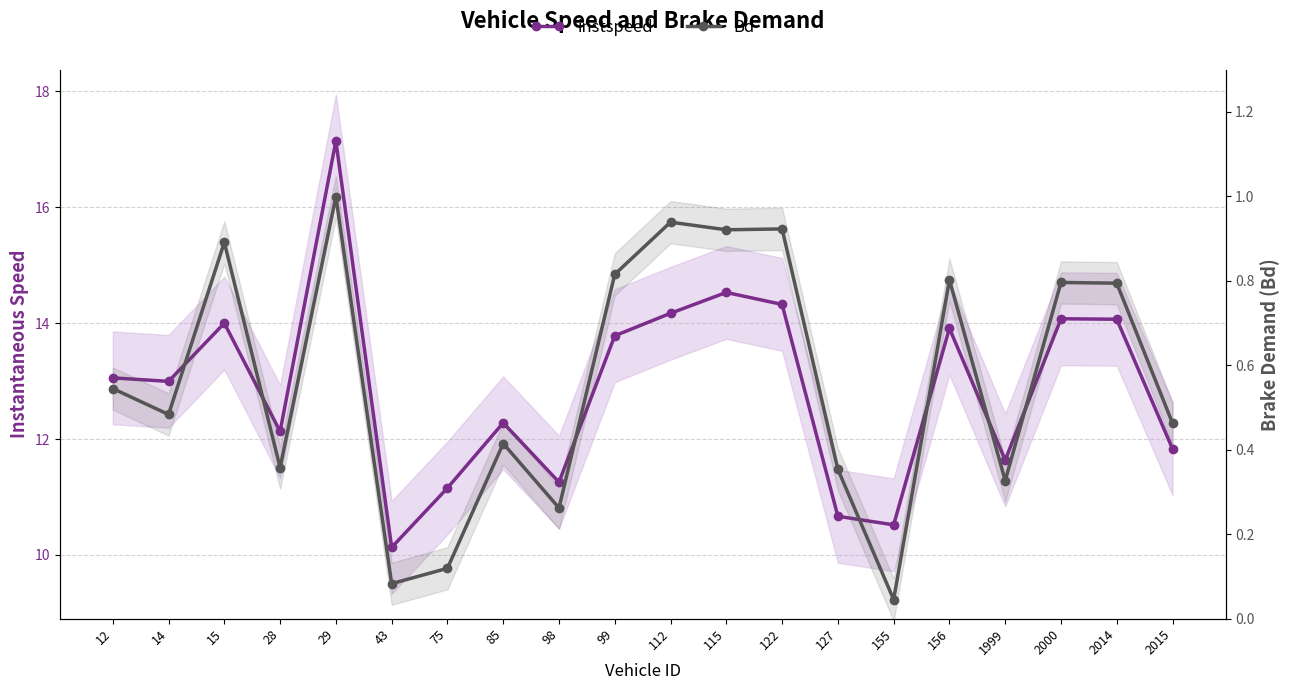

Where is Bd nearest to the value 0?

155